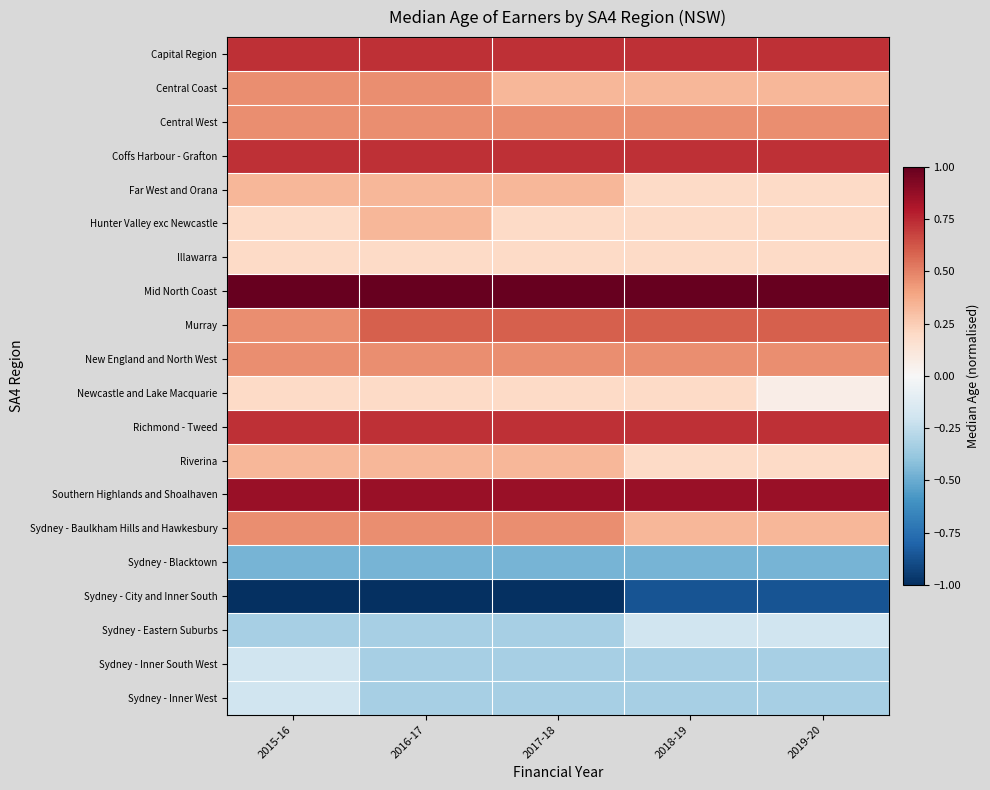

Reading right to left, transcribe all the data shown in this chart.

Capital Region: 2019-20=0.7	2018-19=0.7	2017-18=0.7	2016-17=0.7	2015-16=0.7
Central Coast: 2019-20=0.3	2018-19=0.3	2017-18=0.3	2016-17=0.5	2015-16=0.5
Central West: 2019-20=0.5	2018-19=0.5	2017-18=0.5	2016-17=0.5	2015-16=0.5
Coffs Harbour - Grafton: 2019-20=0.7	2018-19=0.7	2017-18=0.7	2016-17=0.7	2015-16=0.7
Far West and Orana: 2019-20=0.2	2018-19=0.2	2017-18=0.3	2016-17=0.3	2015-16=0.3
Hunter Valley exc Newcastle: 2019-20=0.2	2018-19=0.2	2017-18=0.2	2016-17=0.3	2015-16=0.2
Illawarra: 2019-20=0.2	2018-19=0.2	2017-18=0.2	2016-17=0.2	2015-16=0.2
Mid North Coast: 2019-20=1.0	2018-19=1.0	2017-18=1.0	2016-17=1.0	2015-16=1.0
Murray: 2019-20=0.6	2018-19=0.6	2017-18=0.6	2016-17=0.6	2015-16=0.5
New England and North West: 2019-20=0.5	2018-19=0.5	2017-18=0.5	2016-17=0.5	2015-16=0.5
Newcastle and Lake Macquarie: 2019-20=0.1	2018-19=0.2	2017-18=0.2	2016-17=0.2	2015-16=0.2
Richmond - Tweed: 2019-20=0.7	2018-19=0.7	2017-18=0.7	2016-17=0.7	2015-16=0.7
Riverina: 2019-20=0.2	2018-19=0.2	2017-18=0.3	2016-17=0.3	2015-16=0.3
Southern Highlands and Shoalhaven: 2019-20=0.9	2018-19=0.9	2017-18=0.9	2016-17=0.9	2015-16=0.9
Sydney - Baulkham Hills and Hawkesbury: 2019-20=0.3	2018-19=0.3	2017-18=0.5	2016-17=0.5	2015-16=0.5
Sydney - Blacktown: 2019-20=-0.5	2018-19=-0.5	2017-18=-0.5	2016-17=-0.5	2015-16=-0.5
Sydney - City and Inner South: 2019-20=-0.9	2018-19=-0.9	2017-18=-1.0	2016-17=-1.0	2015-16=-1.0
Sydney - Eastern Suburbs: 2019-20=-0.2	2018-19=-0.2	2017-18=-0.3	2016-17=-0.3	2015-16=-0.3
Sydney - Inner South West: 2019-20=-0.3	2018-19=-0.3	2017-18=-0.3	2016-17=-0.3	2015-16=-0.2
Sydney - Inner West: 2019-20=-0.3	2018-19=-0.3	2017-18=-0.3	2016-17=-0.3	2015-16=-0.2